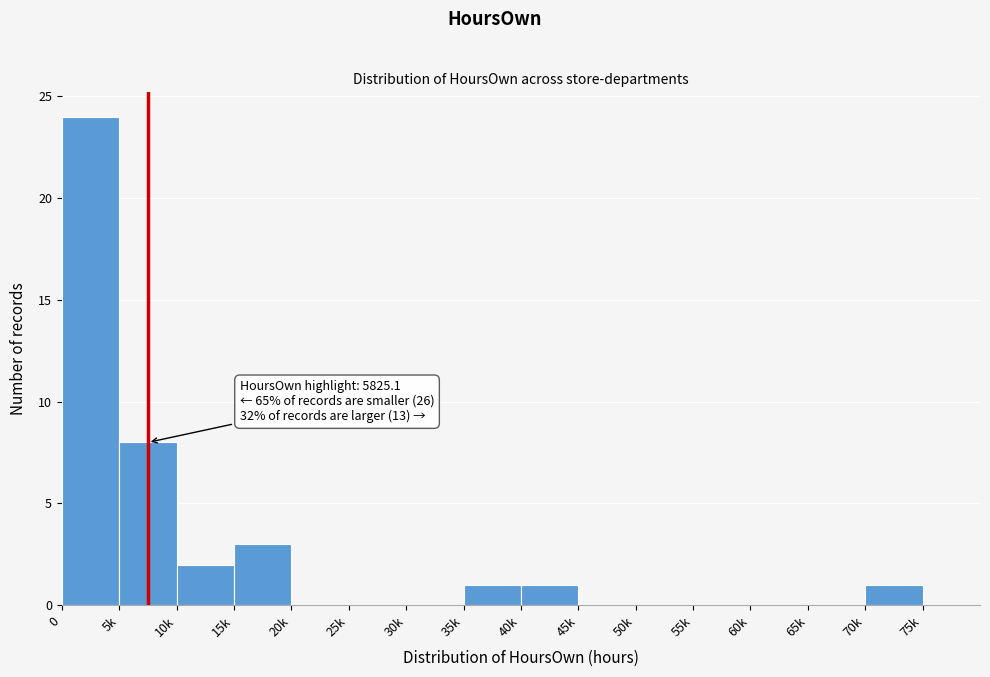

Reading left to right, list all the values displayed in this chart.

0=24	5k=8	10k=2	15k=3	20k=0	25k=0	30k=0	35k=1	40k=1	45k=0	50k=0	55k=0	60k=0	65k=0	70k=1	75k=0